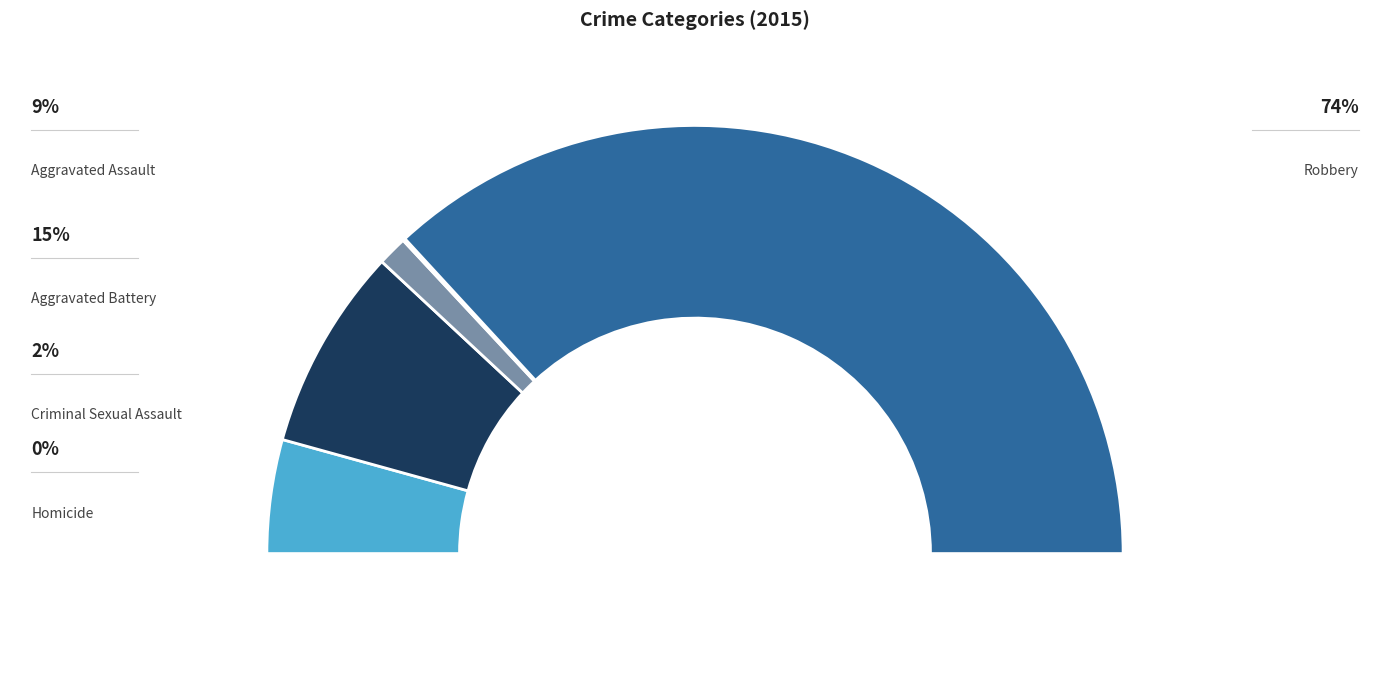

Which slice is the smallest?

Homicide